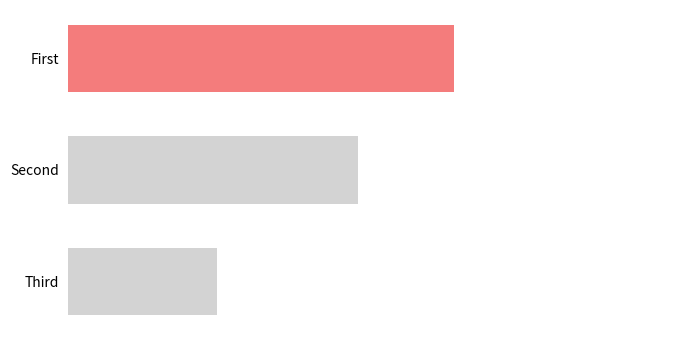

Are the bars horizontal?

Yes